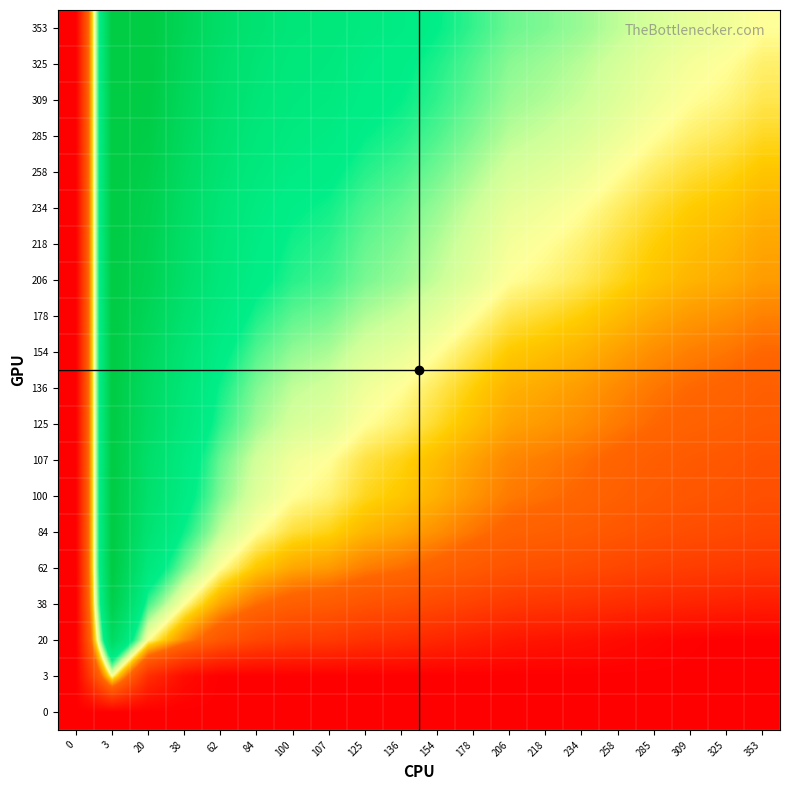

Reading left to right, transcribe all the data shown in this chart.

0: 0=0.0	3=0.0	20=0.0	38=0.0	62=0.0	84=0.0	100=0.0	107=0.0	125=0.0	136=0.0	154=0.0	178=0.0	206=0.0	218=0.0	234=0.0	258=0.0	285=0.0	309=0.0	325=0.0	353=0.0
3: 0=0.0	3=0.5	20=0.2	38=0.0	62=0.0	84=0.0	100=0.0	107=0.0	125=0.0	136=0.0	154=0.0	178=0.0	206=0.0	218=0.0	234=0.0	258=0.0	285=0.0	309=0.0	325=0.0	353=0.0
20: 0=0.0	3=0.8	20=0.5	38=0.4	62=0.3	84=0.2	100=0.2	107=0.2	125=0.2	136=0.2	154=0.1	178=0.1	206=0.1	218=0.1	234=0.1	258=0.0	285=0.0	309=0.0	325=0.0	353=0.0
38: 0=0.0	3=1.0	20=0.6	38=0.5	62=0.4	84=0.4	100=0.3	107=0.3	125=0.3	136=0.3	154=0.2	178=0.2	206=0.2	218=0.2	234=0.2	258=0.2	285=0.1	309=0.1	325=0.1	353=0.1
62: 0=0.0	3=1.0	20=0.7	38=0.6	62=0.5	84=0.4	100=0.4	107=0.4	125=0.4	136=0.4	154=0.3	178=0.3	206=0.3	218=0.3	234=0.3	258=0.2	285=0.2	309=0.2	325=0.2	353=0.2
84: 0=0.0	3=1.0	20=0.8	38=0.6	62=0.6	84=0.5	100=0.5	107=0.5	125=0.4	136=0.4	154=0.4	178=0.4	206=0.3	218=0.3	234=0.3	258=0.3	285=0.3	309=0.3	325=0.3	353=0.2
100: 0=0.0	3=1.0	20=0.8	38=0.7	62=0.6	84=0.5	100=0.5	107=0.5	125=0.5	136=0.4	154=0.4	178=0.4	206=0.4	218=0.4	234=0.3	258=0.3	285=0.3	309=0.3	325=0.3	353=0.3
107: 0=0.0	3=1.0	20=0.8	38=0.7	62=0.6	84=0.5	100=0.5	107=0.5	125=0.5	136=0.5	154=0.4	178=0.4	206=0.4	218=0.4	234=0.4	258=0.3	285=0.3	309=0.3	325=0.3	353=0.3
125: 0=0.0	3=1.0	20=0.8	38=0.7	62=0.6	84=0.6	100=0.5	107=0.5	125=0.5	136=0.5	154=0.5	178=0.4	206=0.4	218=0.4	234=0.4	258=0.4	285=0.4	309=0.3	325=0.3	353=0.3
136: 0=0.0	3=1.0	20=0.8	38=0.7	62=0.6	84=0.6	100=0.6	107=0.5	125=0.5	136=0.5	154=0.5	178=0.5	206=0.4	218=0.4	234=0.4	258=0.4	285=0.4	309=0.4	325=0.3	353=0.3
154: 0=0.0	3=1.0	20=0.9	38=0.8	62=0.7	84=0.6	100=0.6	107=0.6	125=0.5	136=0.5	154=0.5	178=0.5	206=0.4	218=0.4	234=0.4	258=0.4	285=0.4	309=0.4	325=0.4	353=0.4
178: 0=0.0	3=1.0	20=0.9	38=0.8	62=0.7	84=0.6	100=0.6	107=0.6	125=0.6	136=0.5	154=0.5	178=0.5	206=0.5	218=0.5	234=0.5	258=0.4	285=0.4	309=0.4	325=0.4	353=0.4
206: 0=0.0	3=1.0	20=0.9	38=0.8	62=0.7	84=0.7	100=0.6	107=0.6	125=0.6	136=0.6	154=0.6	178=0.5	206=0.5	218=0.5	234=0.5	258=0.5	285=0.4	309=0.4	325=0.4	353=0.4
218: 0=0.0	3=1.0	20=0.9	38=0.8	62=0.7	84=0.7	100=0.6	107=0.6	125=0.6	136=0.6	154=0.6	178=0.5	206=0.5	218=0.5	234=0.5	258=0.5	285=0.5	309=0.4	325=0.4	353=0.4
234: 0=0.0	3=1.0	20=0.9	38=0.8	62=0.7	84=0.7	100=0.7	107=0.6	125=0.6	136=0.6	154=0.6	178=0.5	206=0.5	218=0.5	234=0.5	258=0.5	285=0.5	309=0.4	325=0.4	353=0.4
258: 0=0.0	3=1.0	20=1.0	38=0.8	62=0.8	84=0.7	100=0.7	107=0.7	125=0.6	136=0.6	154=0.6	178=0.6	206=0.5	218=0.5	234=0.5	258=0.5	285=0.5	309=0.5	325=0.5	353=0.4
285: 0=0.0	3=1.0	20=1.0	38=0.9	62=0.8	84=0.7	100=0.7	107=0.7	125=0.6	136=0.6	154=0.6	178=0.6	206=0.6	218=0.5	234=0.5	258=0.5	285=0.5	309=0.5	325=0.5	353=0.5
309: 0=0.0	3=1.0	20=1.0	38=0.9	62=0.8	84=0.7	100=0.7	107=0.7	125=0.7	136=0.6	154=0.6	178=0.6	206=0.6	218=0.6	234=0.6	258=0.5	285=0.5	309=0.5	325=0.5	353=0.5
325: 0=0.0	3=1.0	20=1.0	38=0.9	62=0.8	84=0.7	100=0.7	107=0.7	125=0.7	136=0.7	154=0.6	178=0.6	206=0.6	218=0.6	234=0.6	258=0.5	285=0.5	309=0.5	325=0.5	353=0.5
353: 0=0.0	3=1.0	20=1.0	38=0.9	62=0.8	84=0.8	100=0.7	107=0.7	125=0.7	136=0.7	154=0.6	178=0.6	206=0.6	218=0.6	234=0.6	258=0.6	285=0.5	309=0.5	325=0.5	353=0.5